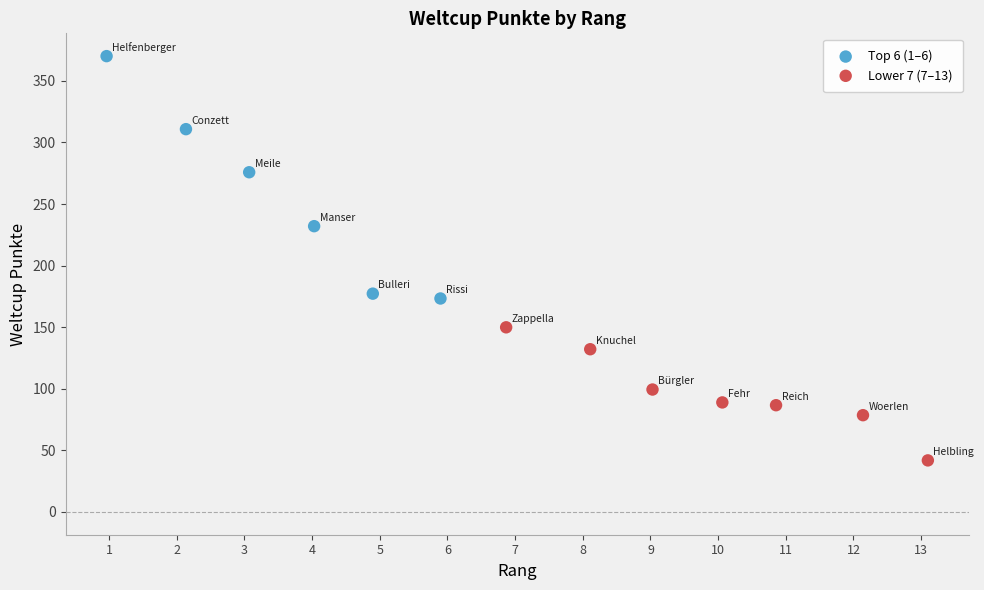

Which series contains the highest Y value?

Top 6 (1–6)